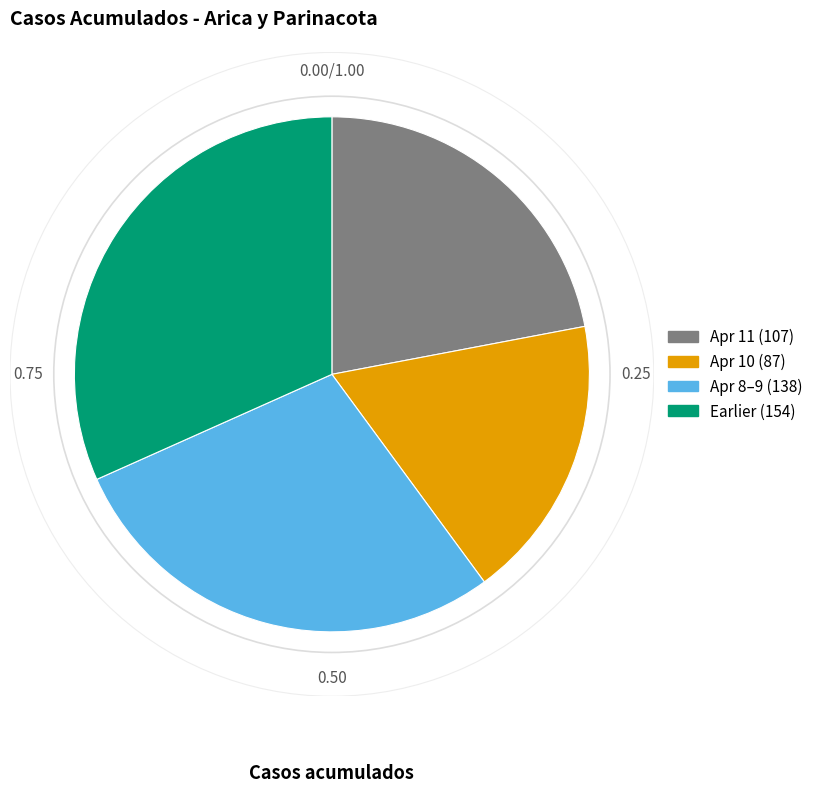

Rank the categories by value from highest to lowest.

Earlier (154), Apr 8–9 (138), Apr 11 (107), Apr 10 (87)